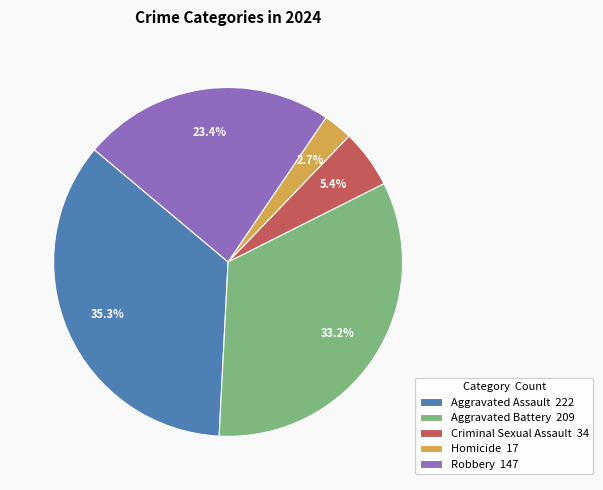

To the nearest percent, what is the difference between the largest and smallest slice percentages?

33%